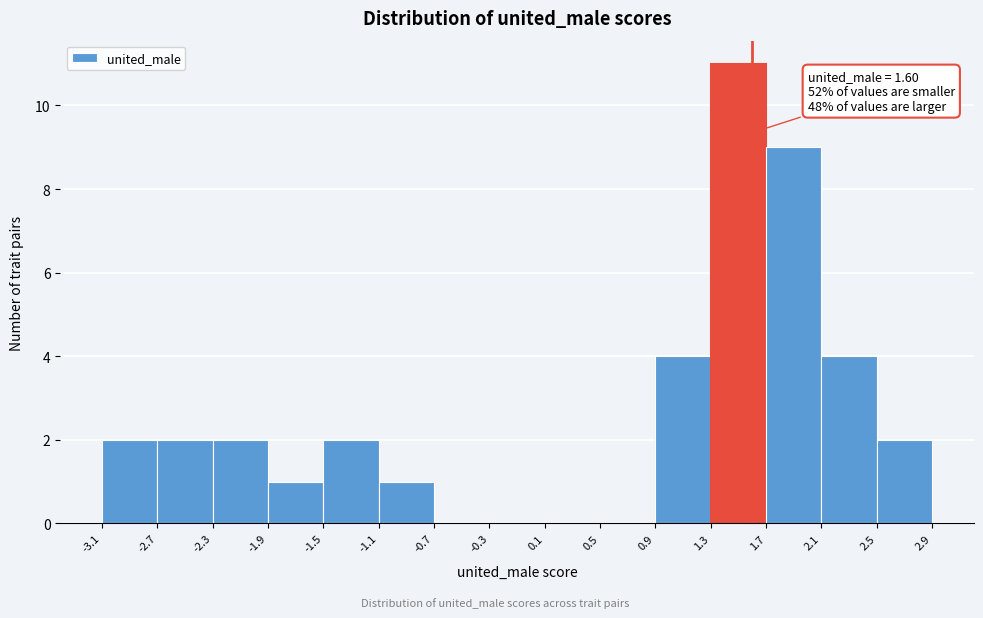

Which range on the x-axis has the tallest bar?

1.3 to 1.7